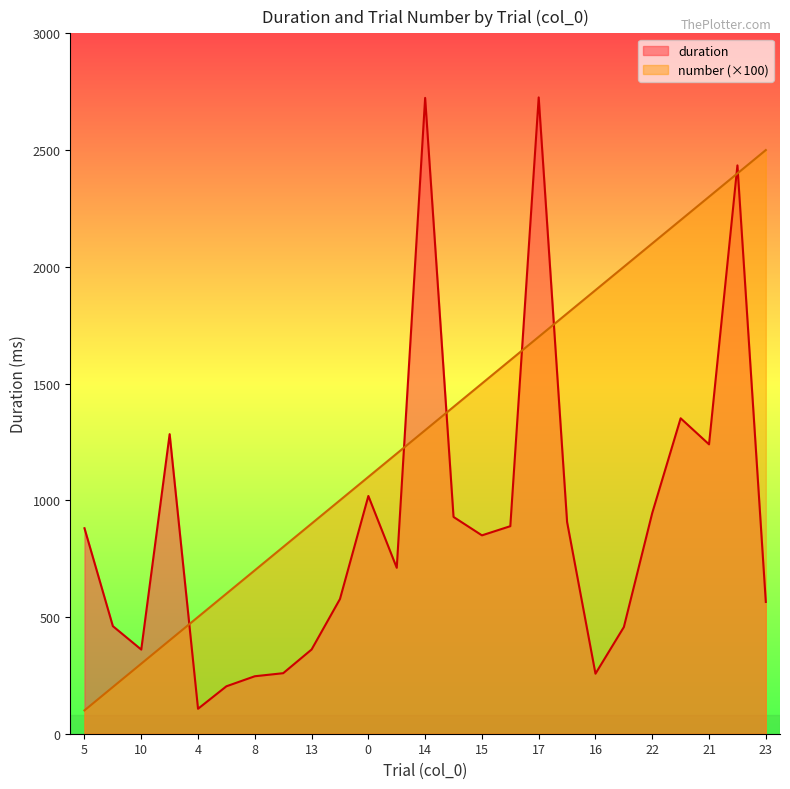

True or false: duration and number cross at least once.

True